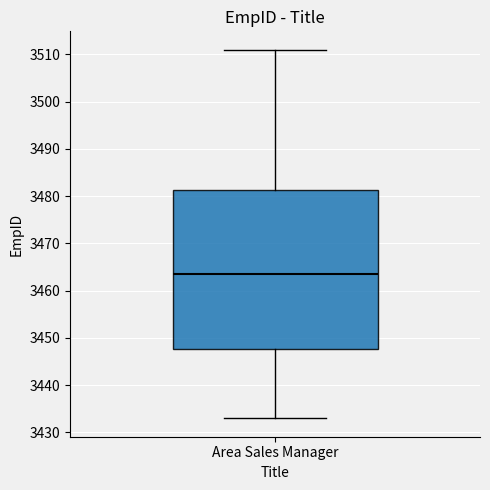

Transcribe this box plot: give where the median line is, the range the box spans, and where the two whiskers end, as read against the y-axis. The values are not printed on the chart, so give them approximately, as read against the axis.

median 3464, box 3448 to 3481, whiskers 3433 to 3511